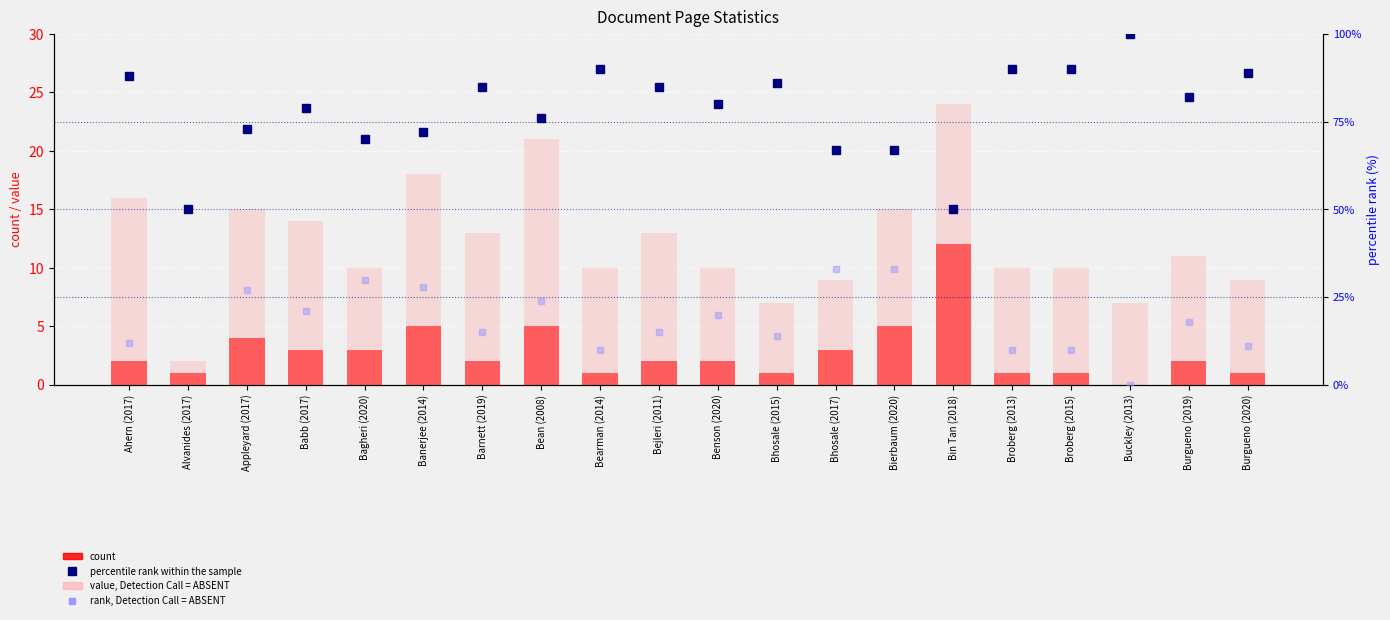

What position from the left is Ahern (2017)?

1